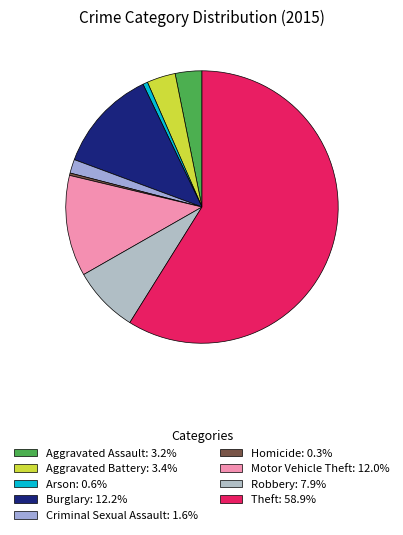

To the nearest percent, what is the difference between the largest and smallest slice percentages?

59%